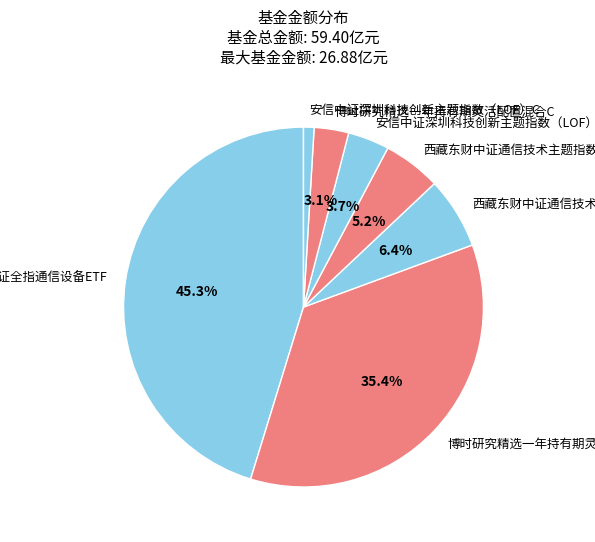

Is there a majority slice in this chart?

No